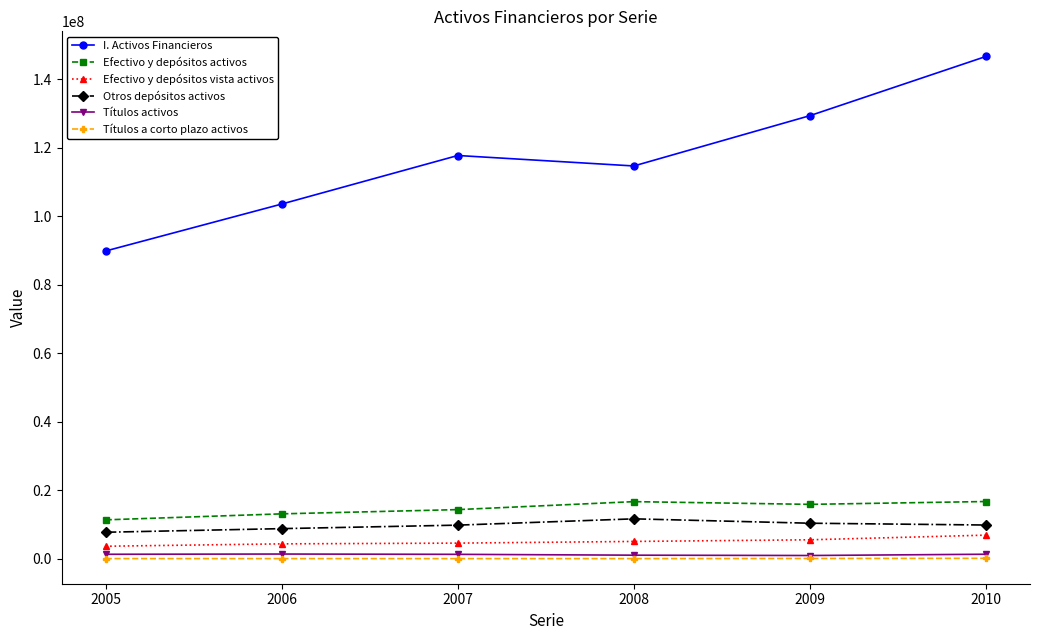

Between 2008 and 2009, which series saw the biggest shift?

I. Activos Financieros